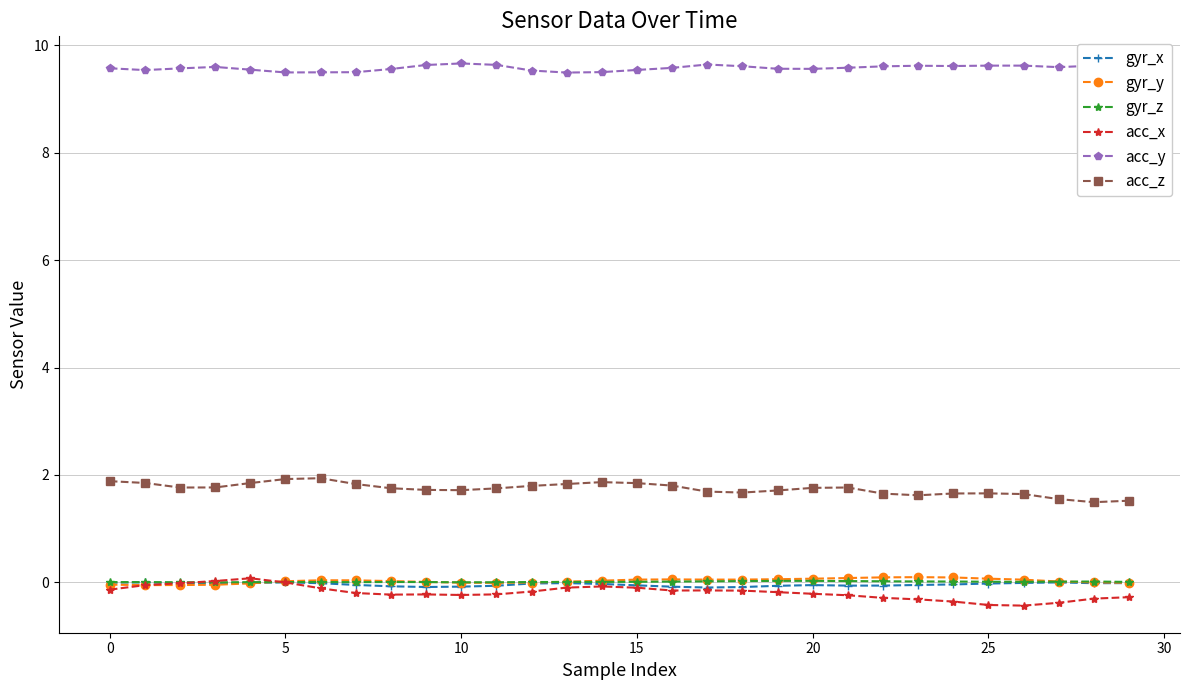

How many distinct data groups are displayed?

6